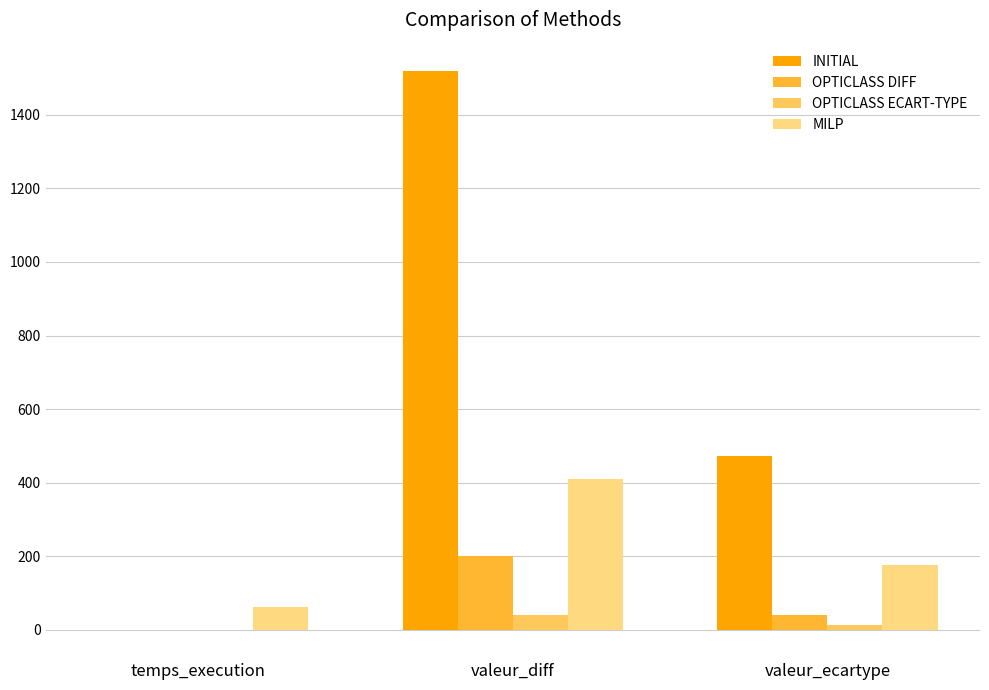

True or false: MILP has a value of 410.0 at valeur_diff.

True